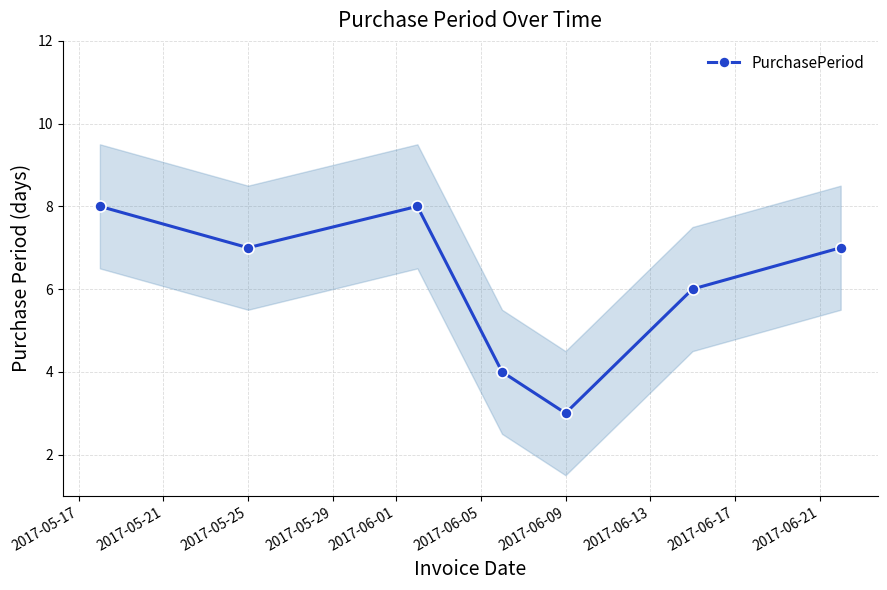

What is the average value?

6